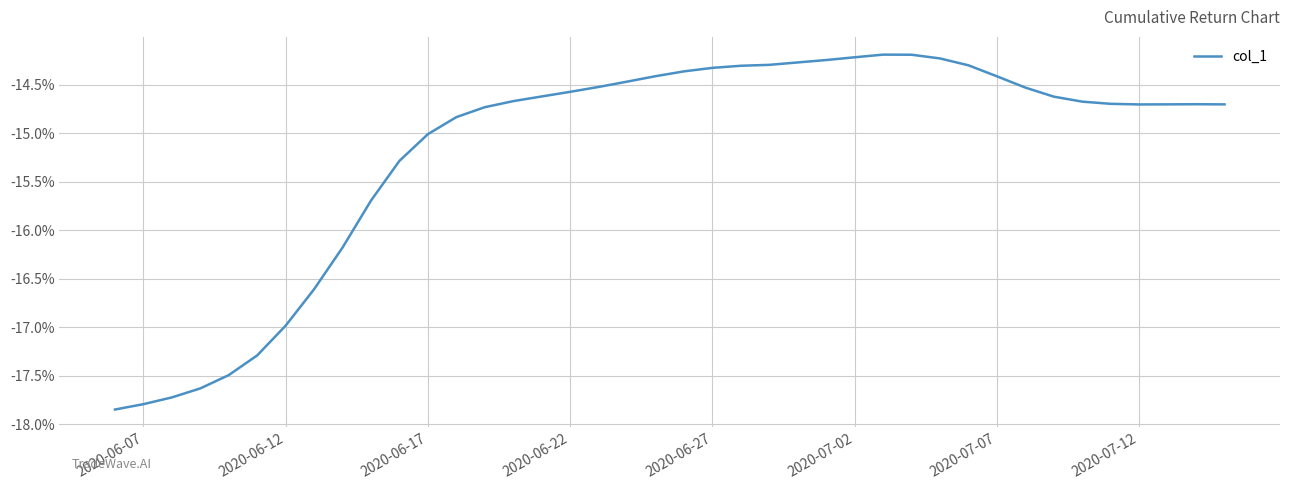

What is the value of the 16th point from the left?

-14.6